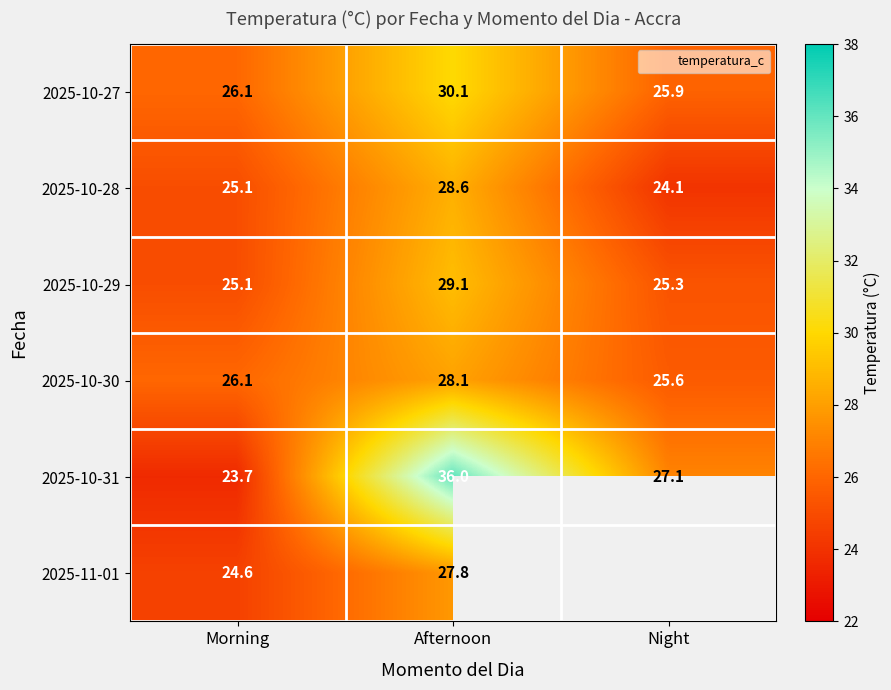

What is the sum of all 2025-10-29 values?

79.4